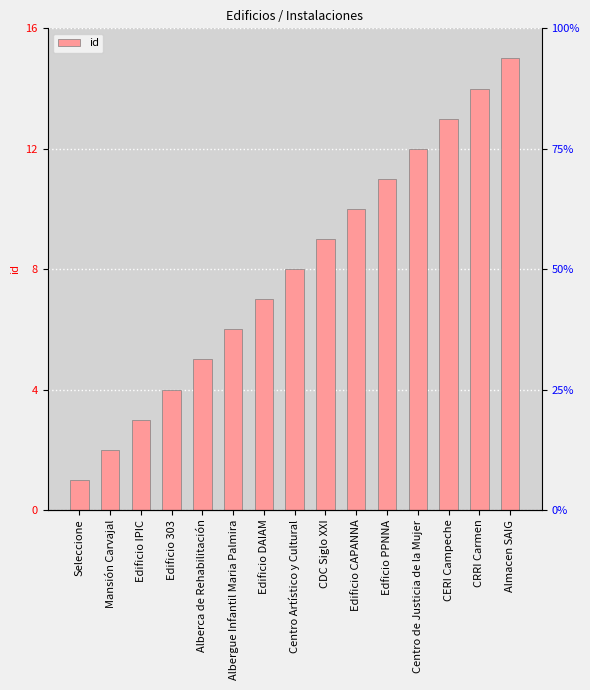

True or false: the data shows 1 at Edificio DAIAM.

False